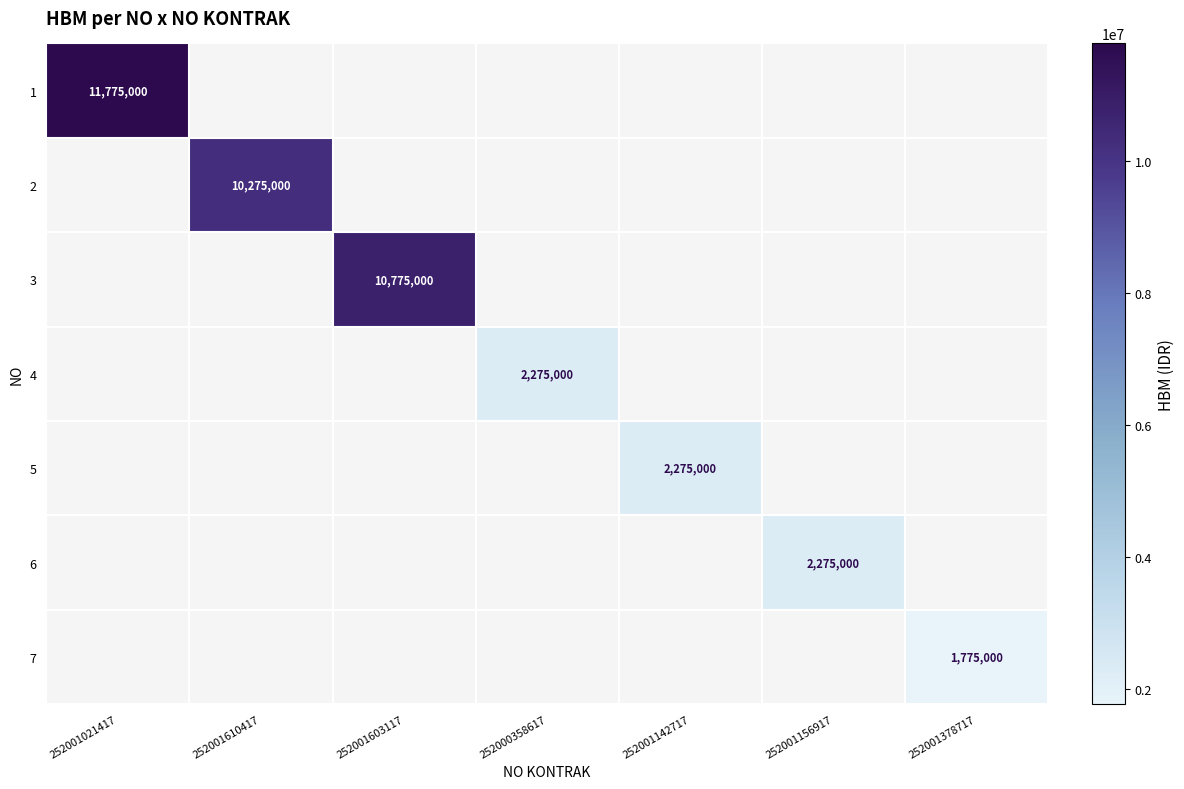

The 1 series shows 17853800 at 252001021417. True or false?

False